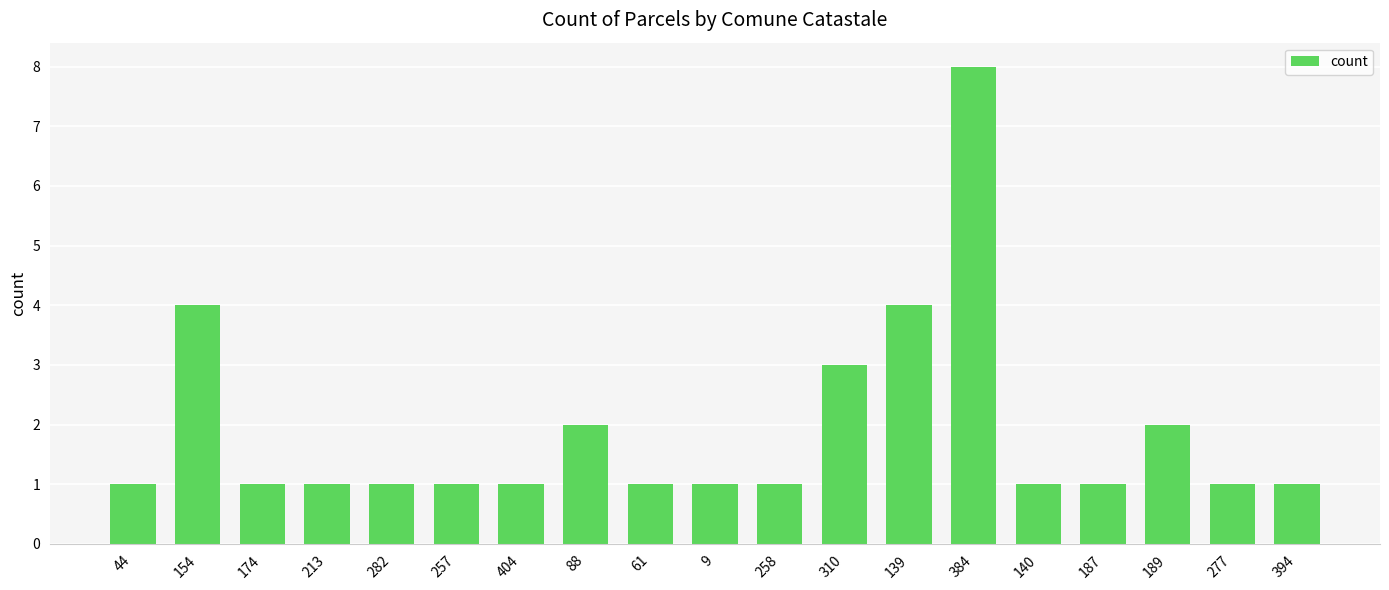

Read the value at 404.

1